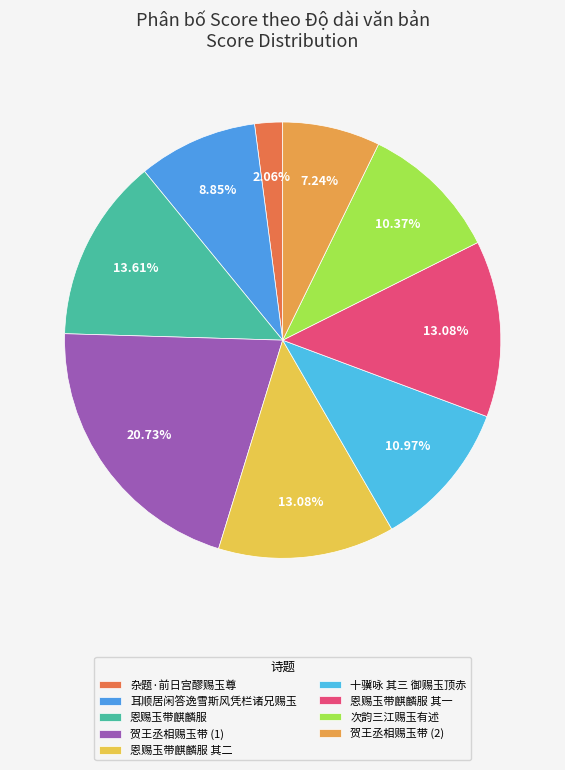

How many slices are in this pie chart?

9